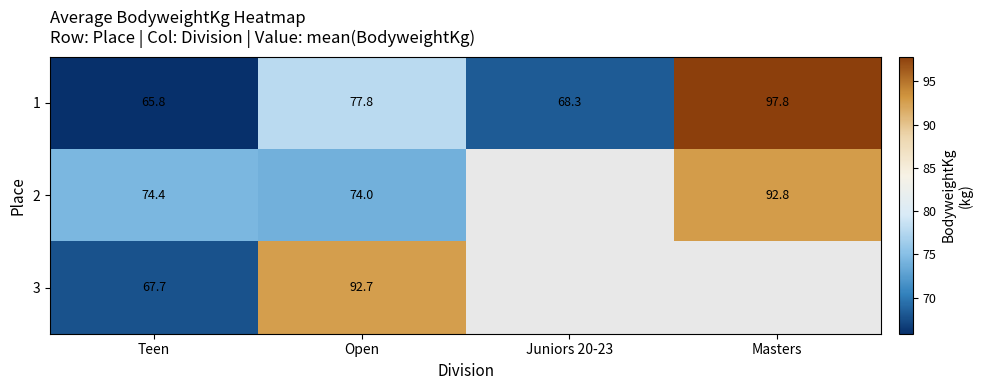

Which series has the largest total across all categories?

1